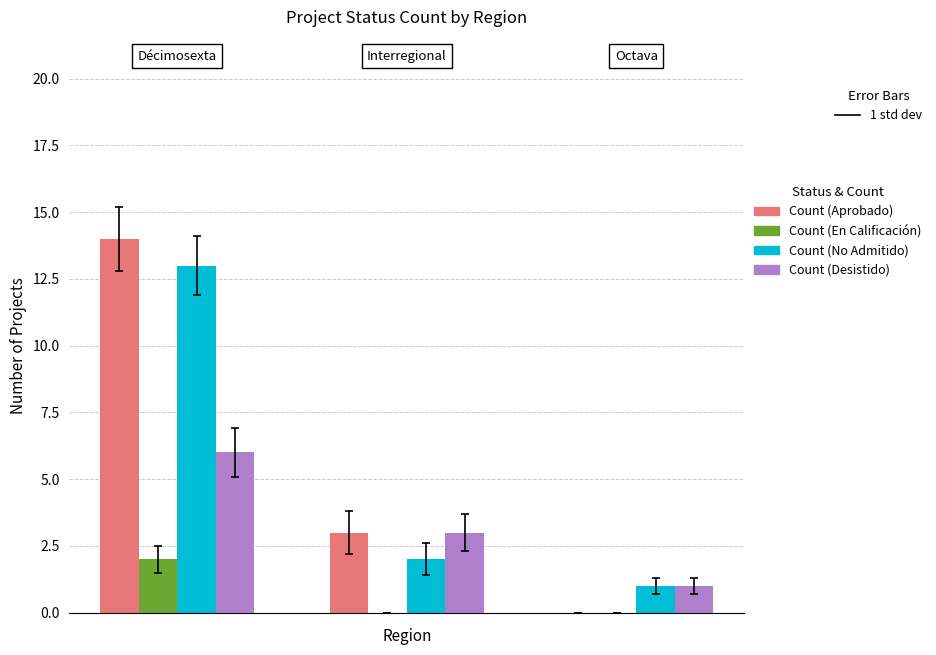

Which series has the largest total across all categories?

Count (Aprobado)